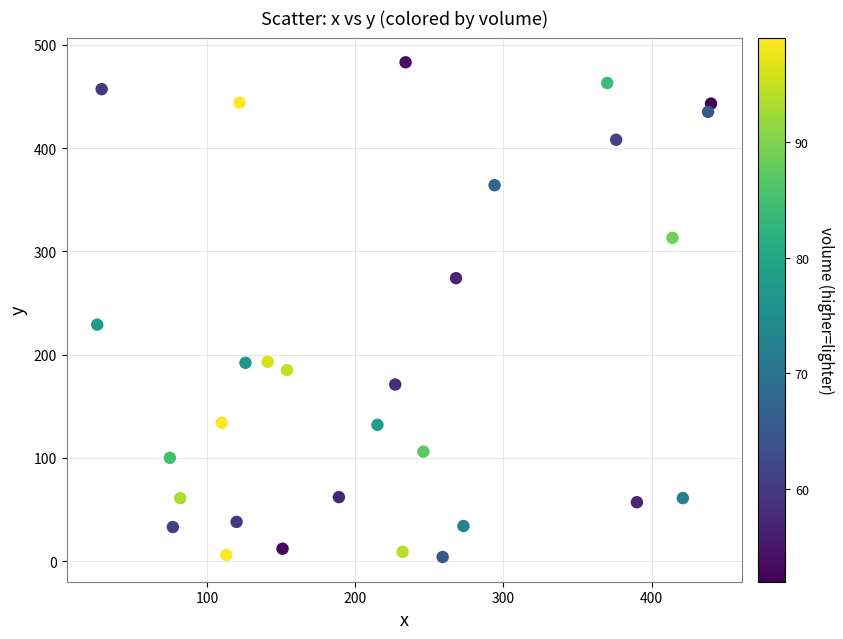

What is the range of Y values (max minus min)?

479